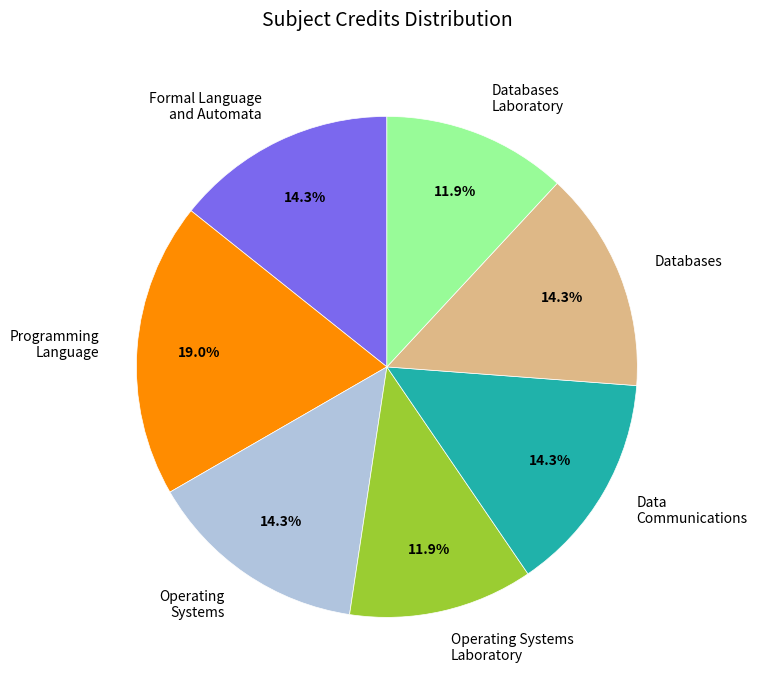

To the nearest percent, what percentage of the pie is Databases?

14%